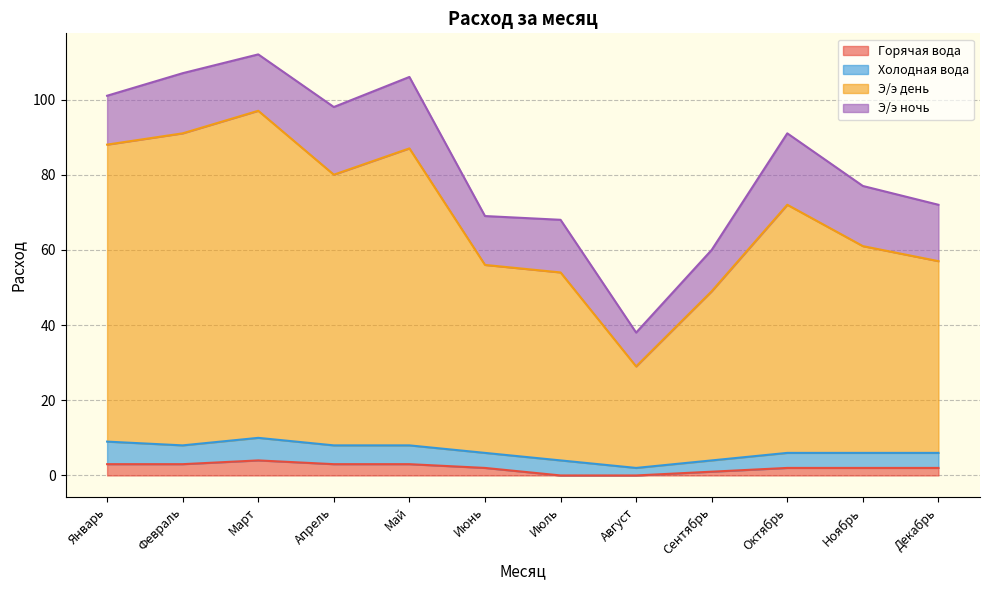

What is the total value across all series at Июль?

68